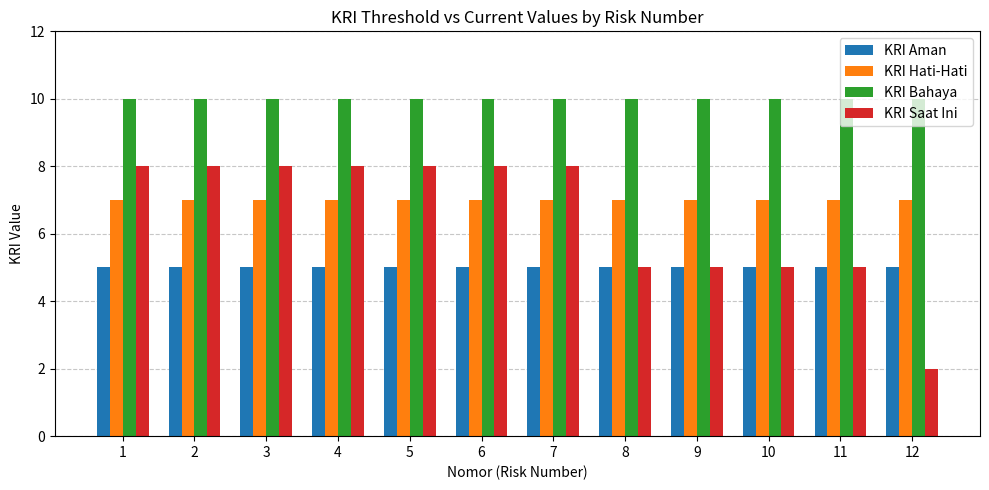

Count the number of categories in the chart.

12